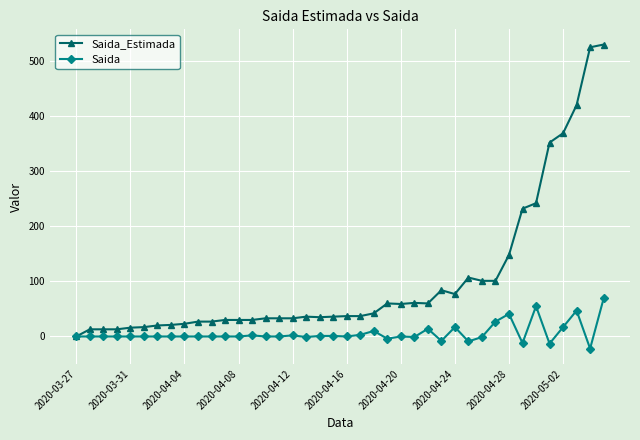

Rank the series by their maximum value, from lowest to highest.

Saida, Saida_Estimada